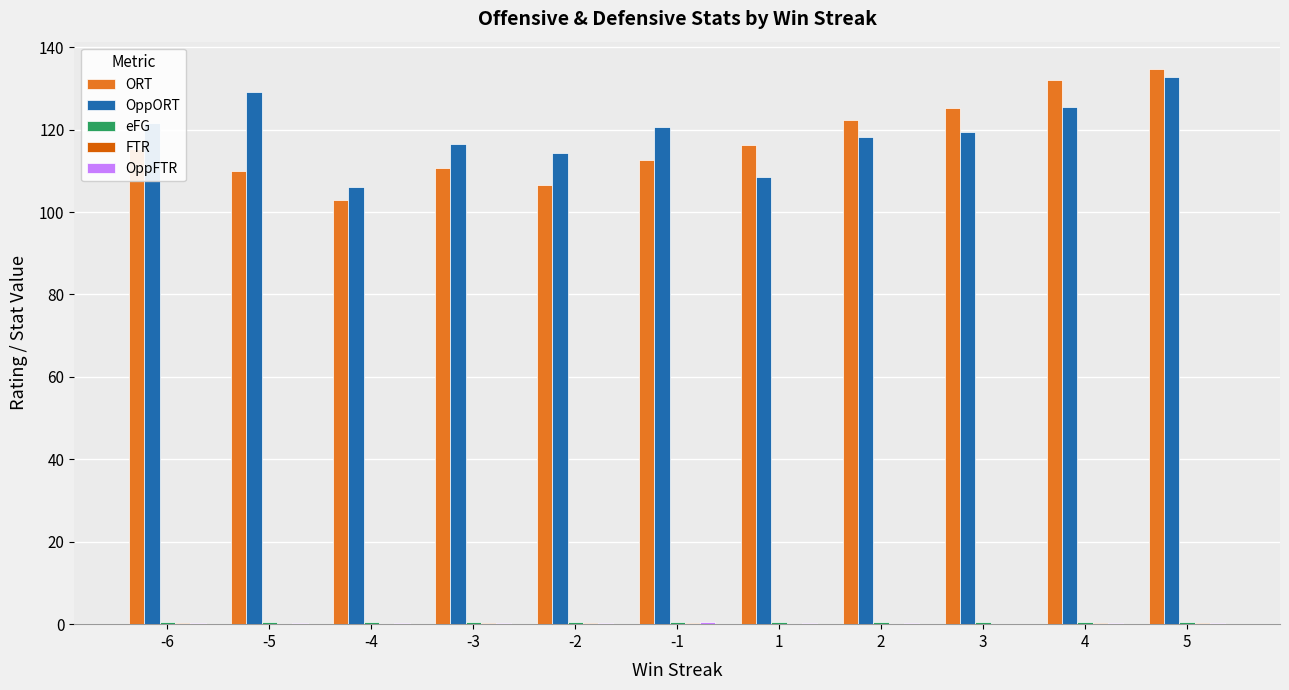

How many categories are shown in the chart?

11